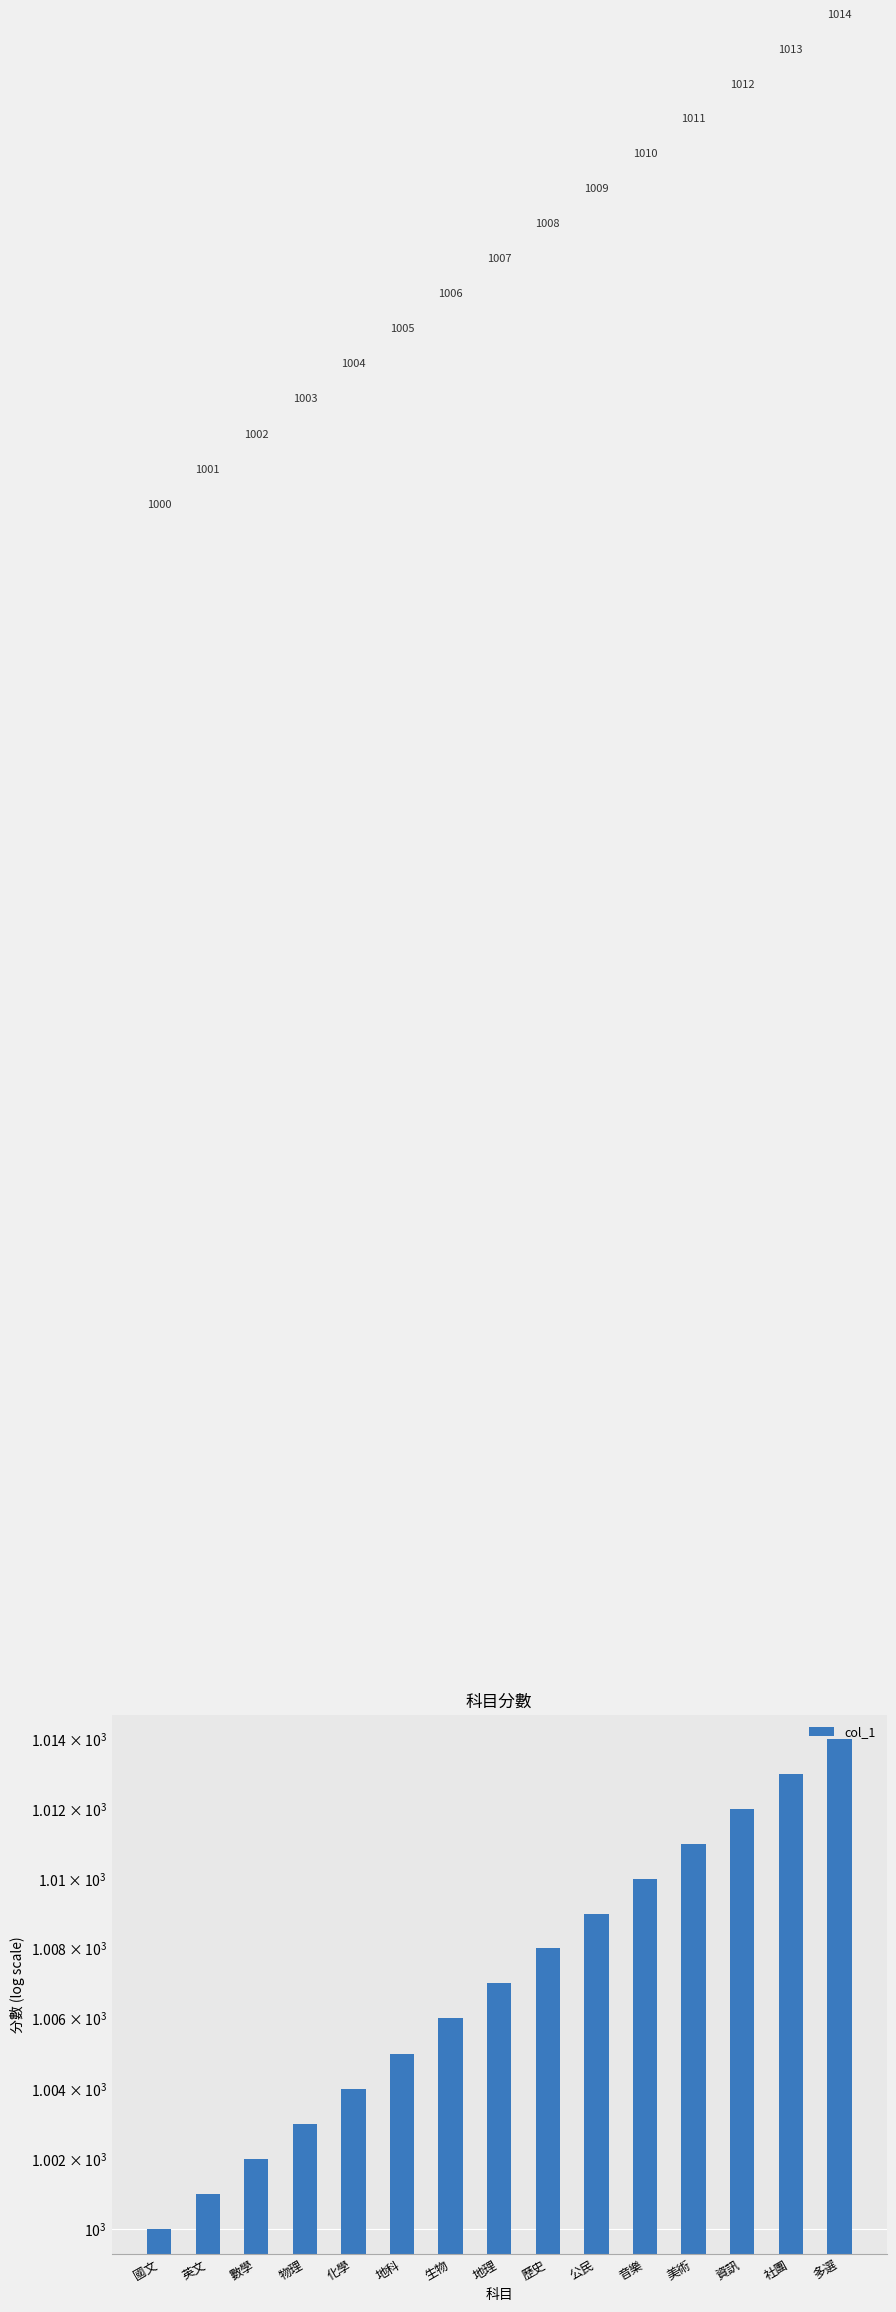

What is the change in value from 音樂 to 資訊?

+2